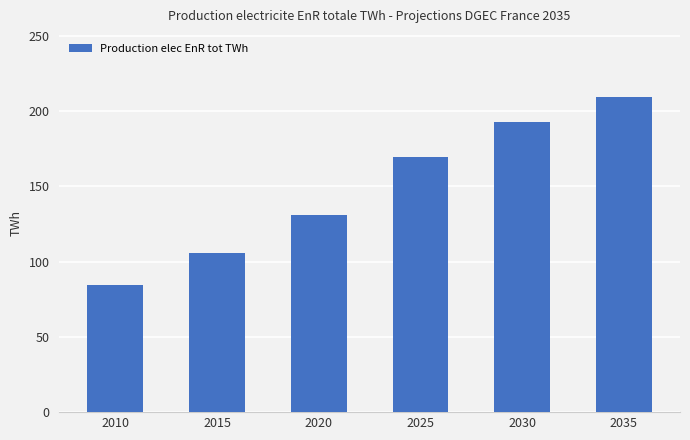

What is the difference between the values at 2025 and 2030?

23.3